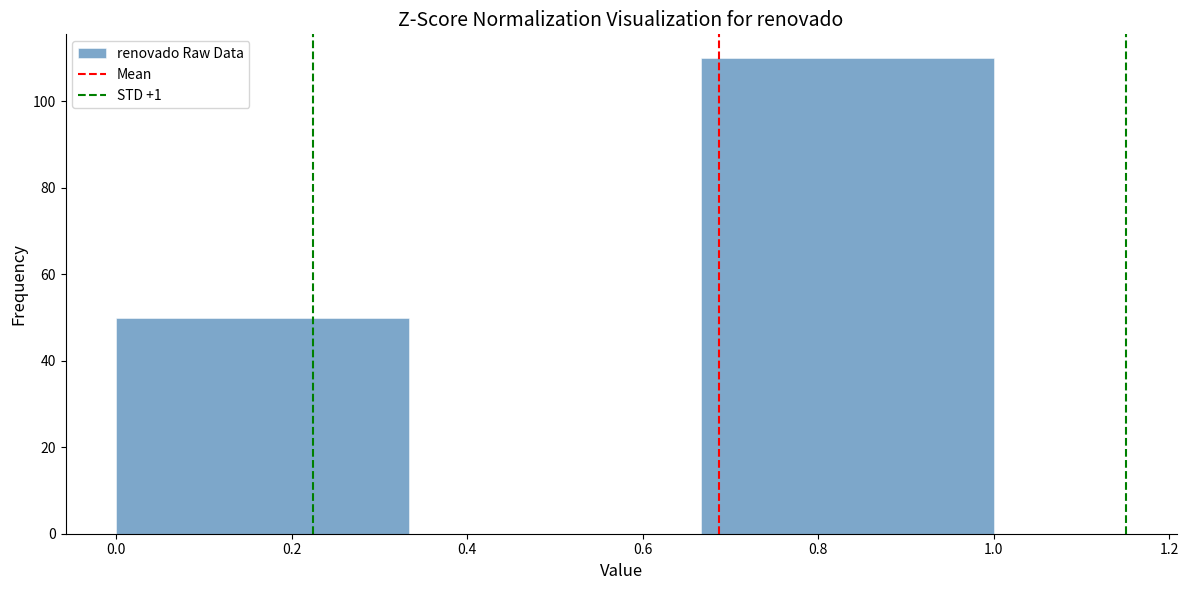

What is the height of the bar covering 0.00 to 0.34 on the x-axis? Neither the bar edges nor the heights are printed on the chart, so give them approximately, as read against the axes.

50